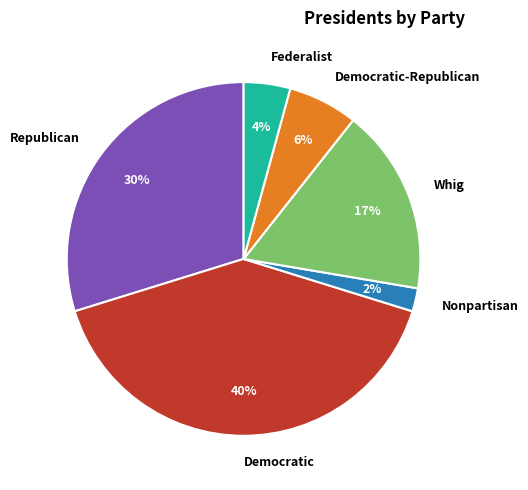

Combined, do Republican and Democratic account for over 50%?

Yes